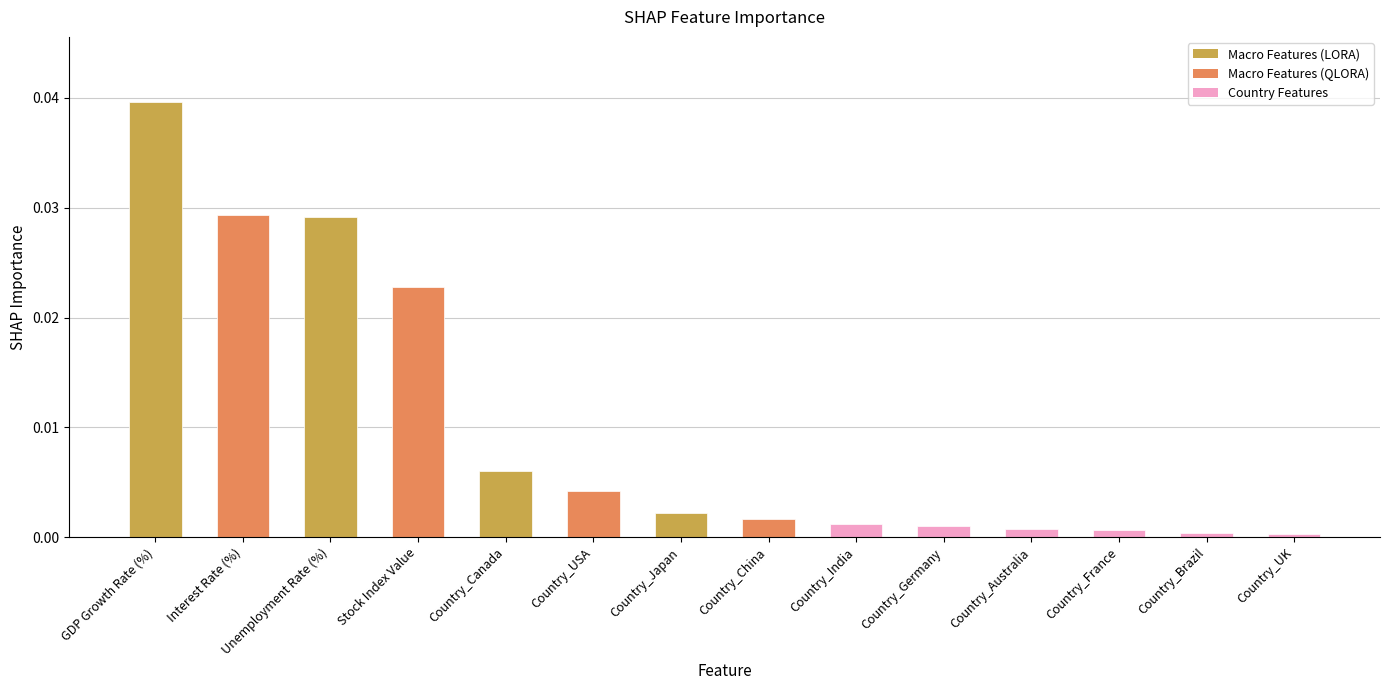

The chart shows a value of 0.0 at Country_UK. True or false?

True